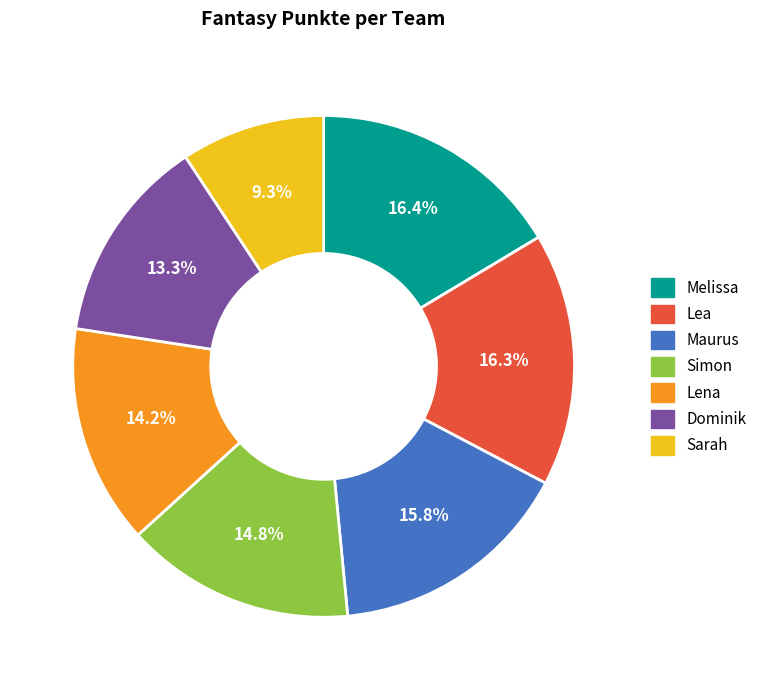

To the nearest percent, what percentage of the pie is Maurus?

16%